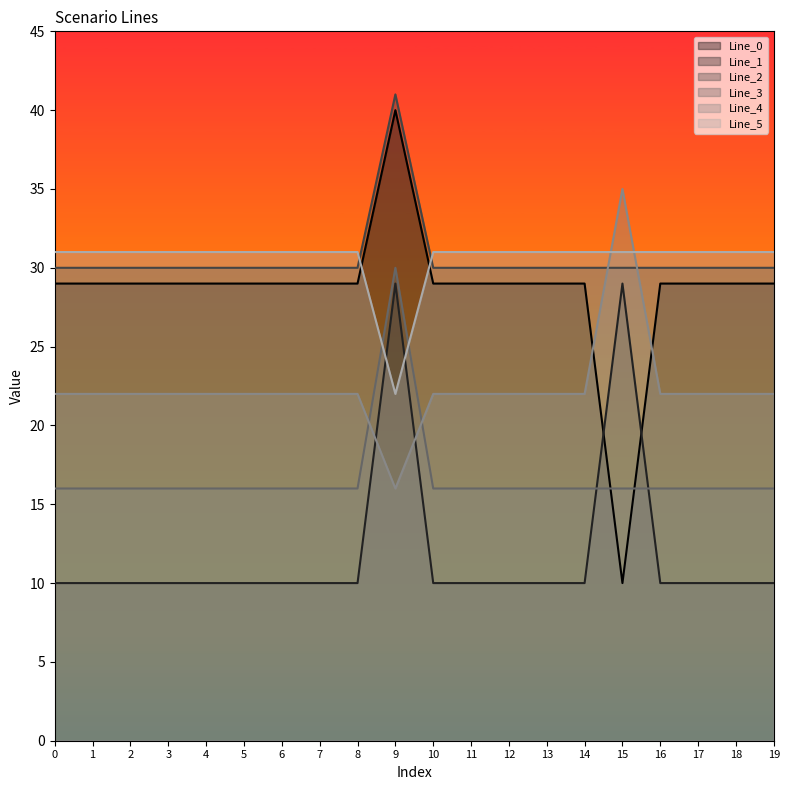

Reading left to right, what are all the values shown in this chart?

Line_0: 0=29	1=29	2=29	3=29	4=29	5=29	6=29	7=29	8=29	9=40	10=29	11=29	12=29	13=29	14=29	15=10	16=29	17=29	18=29	19=29
Line_1: 0=10	1=10	2=10	3=10	4=10	5=10	6=10	7=10	8=10	9=29	10=10	11=10	12=10	13=10	14=10	15=29	16=10	17=10	18=10	19=10
Line_2: 0=30	1=30	2=30	3=30	4=30	5=30	6=30	7=30	8=30	9=41	10=30	11=30	12=30	13=30	14=30	15=30	16=30	17=30	18=30	19=30
Line_3: 0=16	1=16	2=16	3=16	4=16	5=16	6=16	7=16	8=16	9=30	10=16	11=16	12=16	13=16	14=16	15=16	16=16	17=16	18=16	19=16
Line_4: 0=22	1=22	2=22	3=22	4=22	5=22	6=22	7=22	8=22	9=16	10=22	11=22	12=22	13=22	14=22	15=35	16=22	17=22	18=22	19=22
Line_5: 0=31	1=31	2=31	3=31	4=31	5=31	6=31	7=31	8=31	9=22	10=31	11=31	12=31	13=31	14=31	15=31	16=31	17=31	18=31	19=31